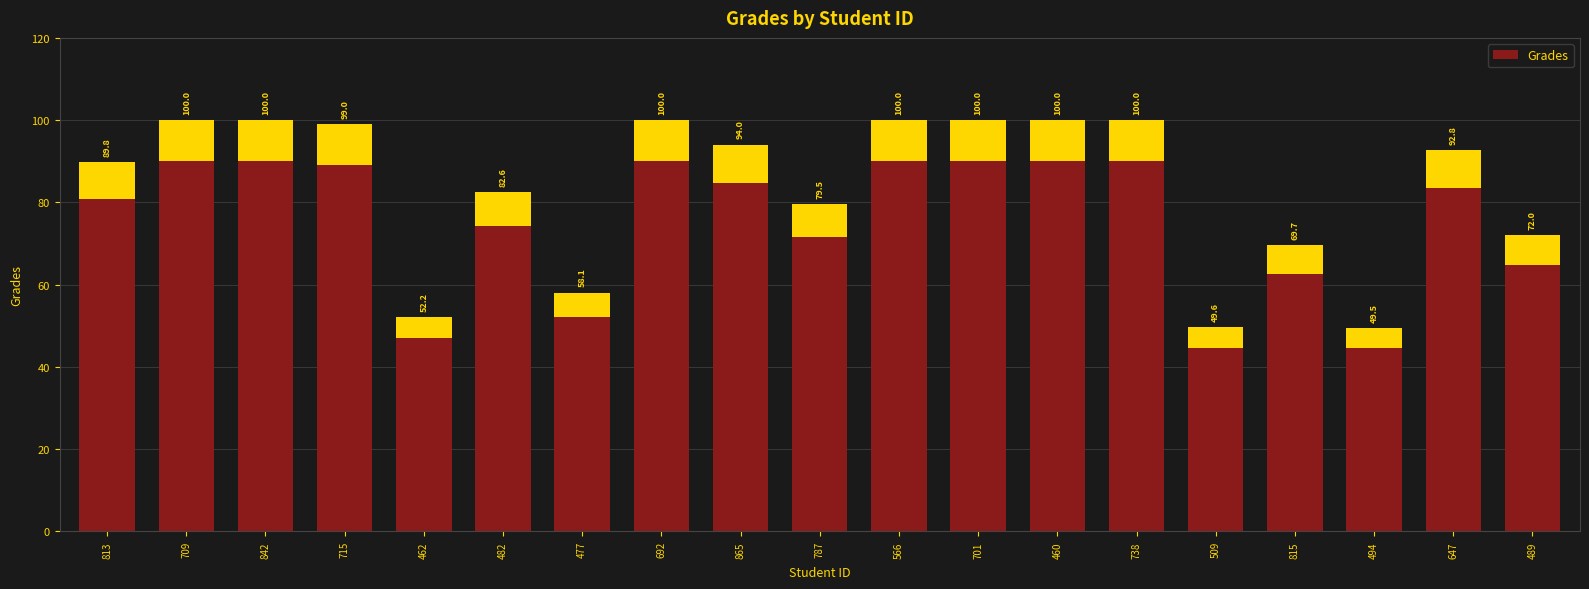

Approximately how many times larger is the value at 647 compared to 482?

1.1